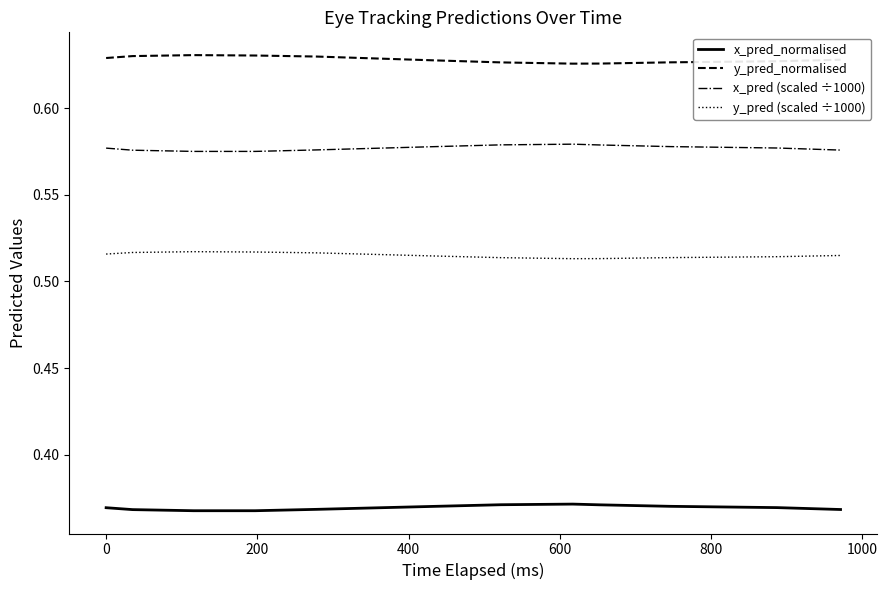

Is this an area chart (filled region under the line)?

No